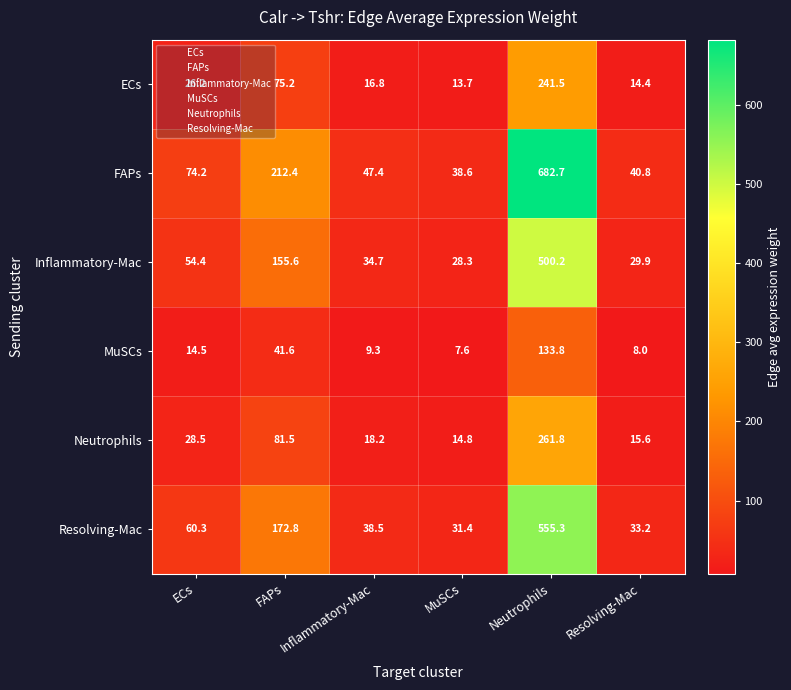

At which category is the sum across all series the highest?

Neutrophils